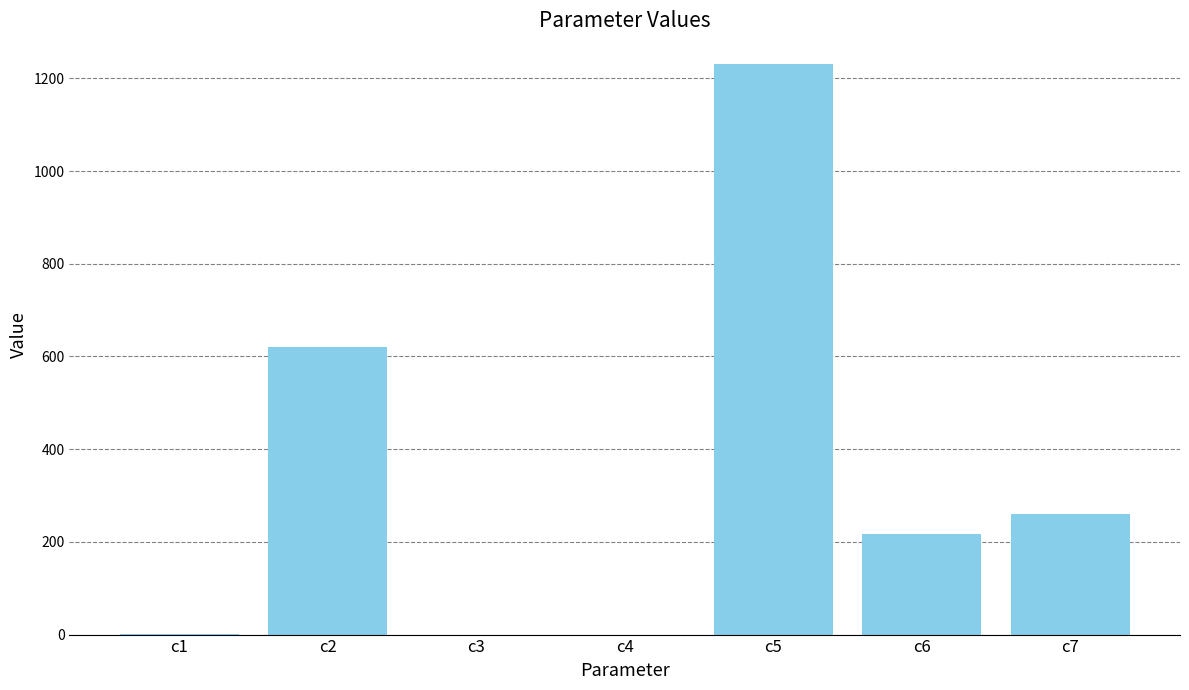

What is the change in value from c6 to c7?

+42.3